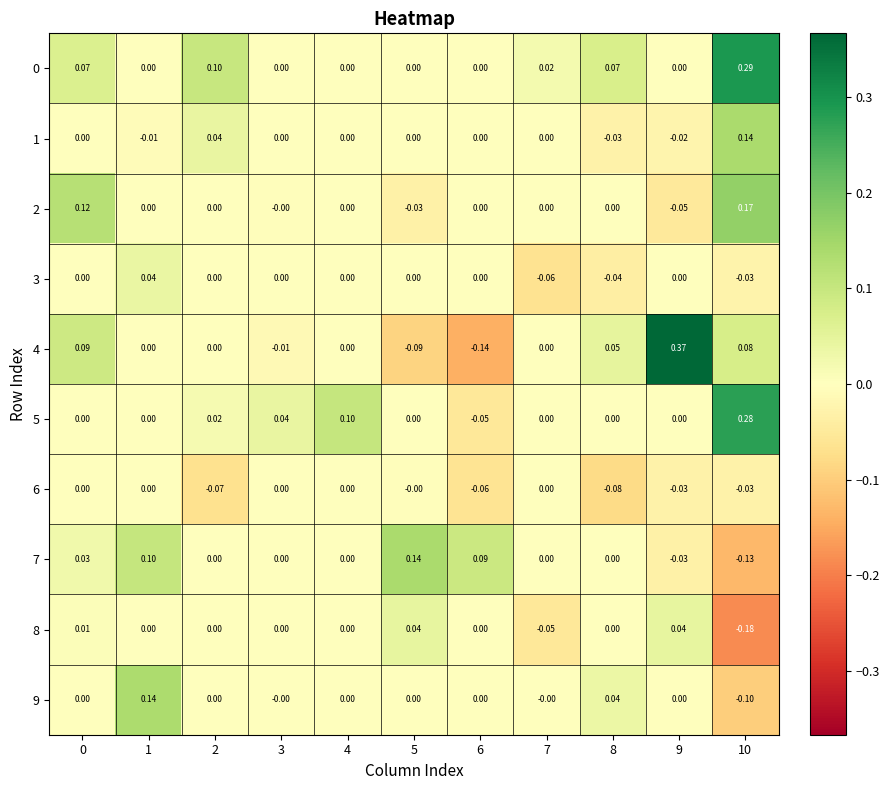

Is the value of 2 at 2 greater than the value of 4 at 6?

Yes